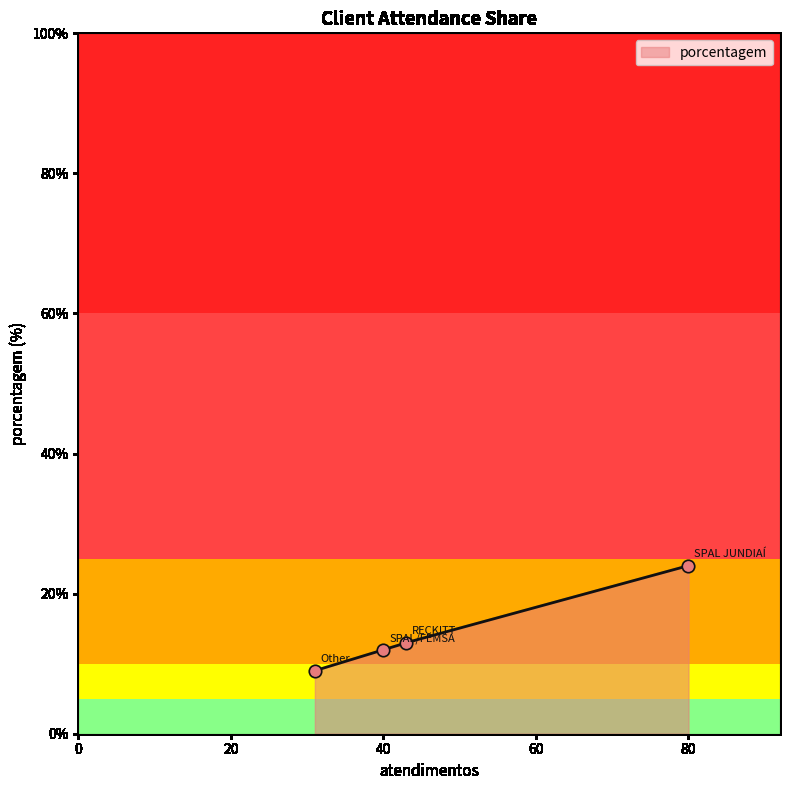

What is the change in value from SPAL/FEMSA to Other?

-3